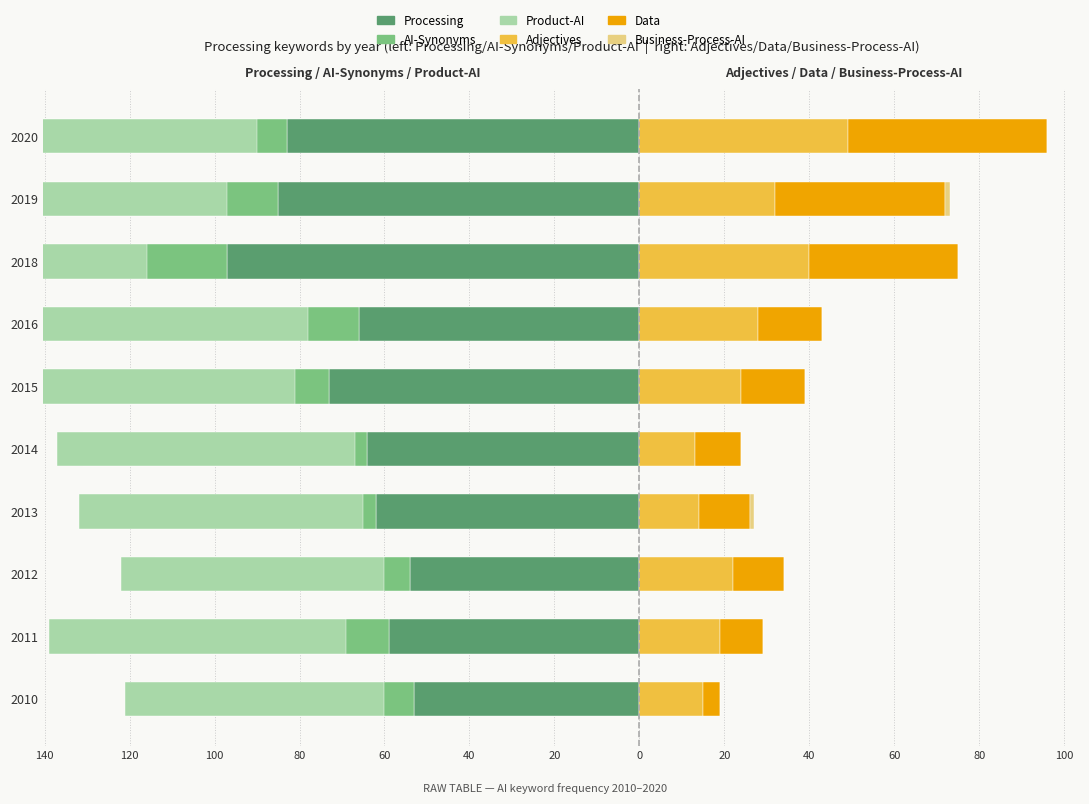

The value of Processing at 2014 is -64. True or false?

True